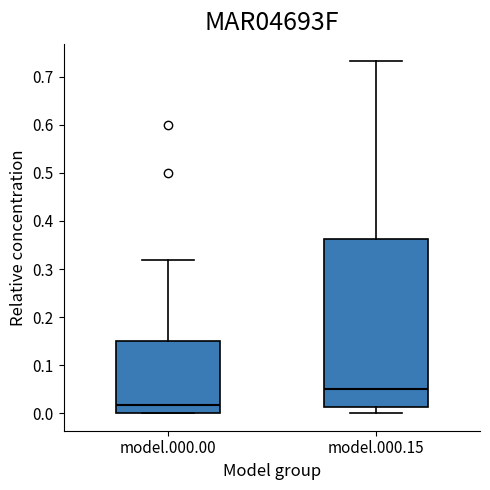

Reading left to right, transcribe this box plot: for each box, give where its median line is, the range the box spans, and where its two whiskers end, as read against the y-axis. The values are not printed on the chart, so give them approximately, as read against the axis.

model.000.00: median 0.02, box 0.00 to 0.15, whiskers 0.00 to 0.32
model.000.15: median 0.05, box 0.01 to 0.36, whiskers 0.00 to 0.73